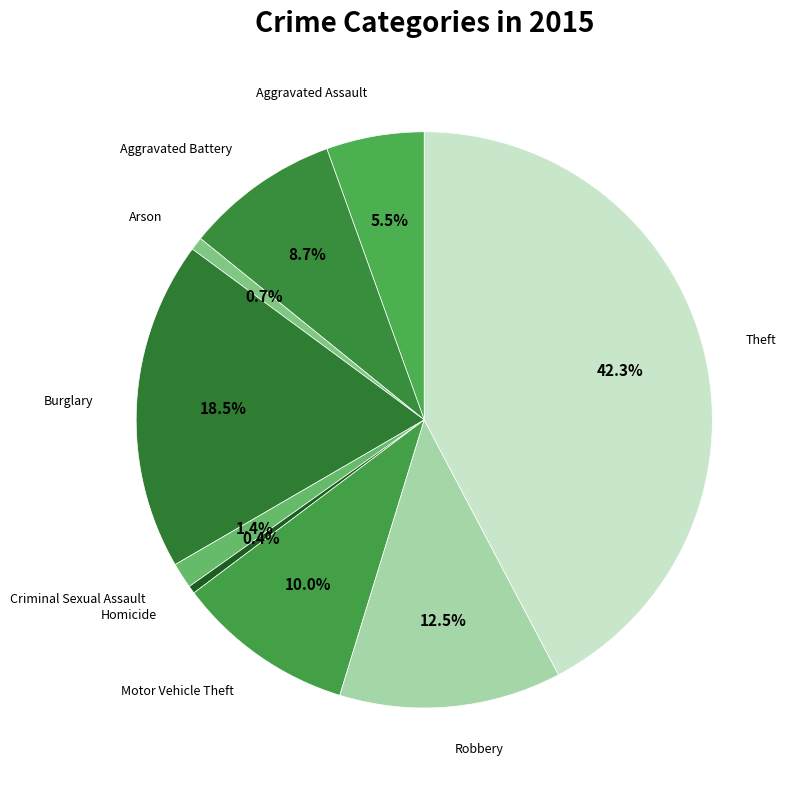

To the nearest percent, what is the average slice percentage?

11%